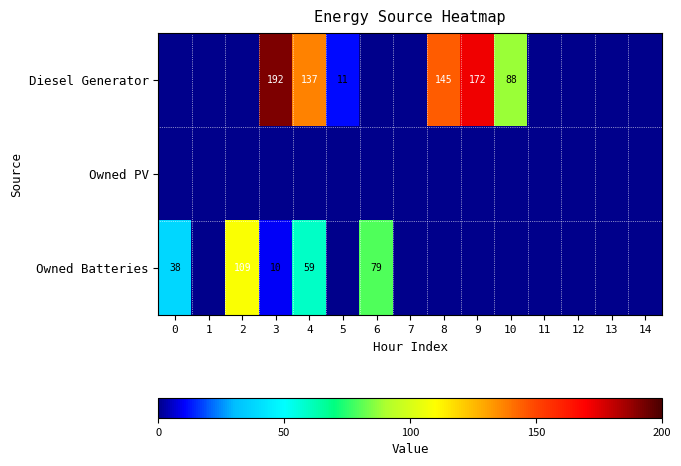

The Owned Batteries series shows 26 at 0. True or false?

False